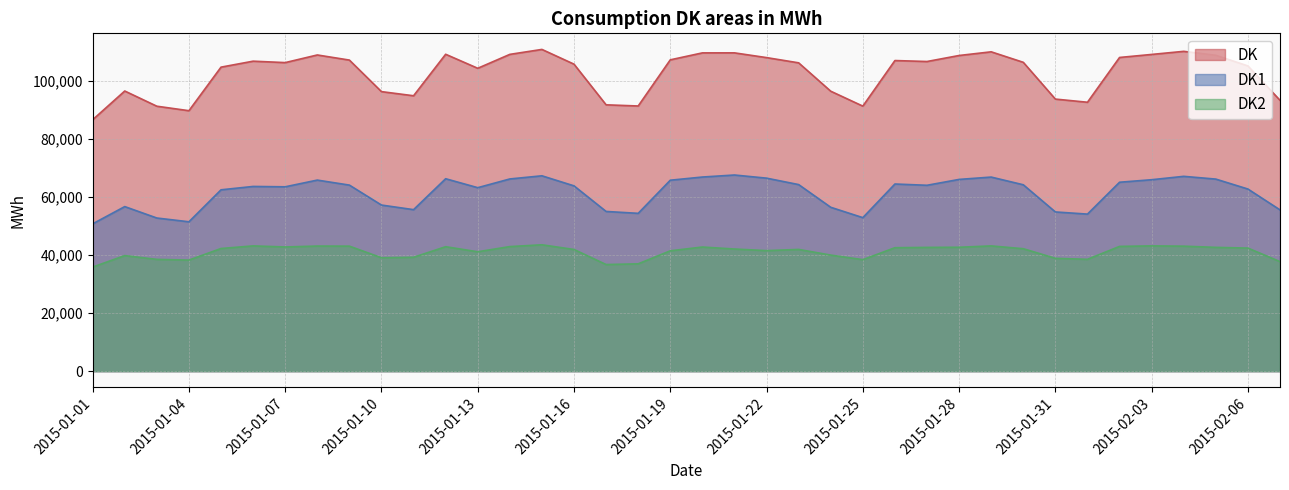

How many values in the DK series exceed 106325?

18